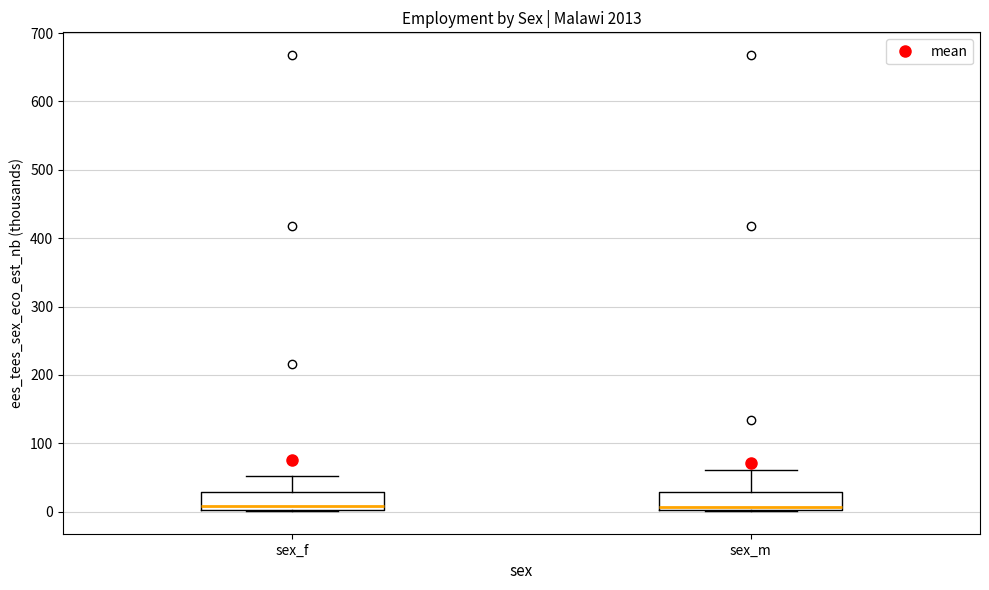

Where is the lower edge of the box for sex_f on the y-axis? The values are not printed on the chart, so give them approximately, as read against the axis.

0